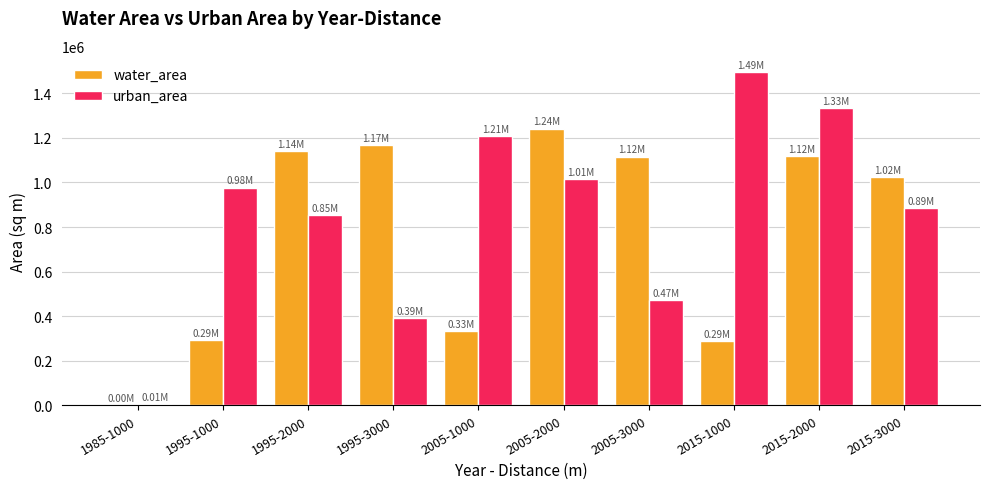

What is the sum of all water_area values?

7717443.1